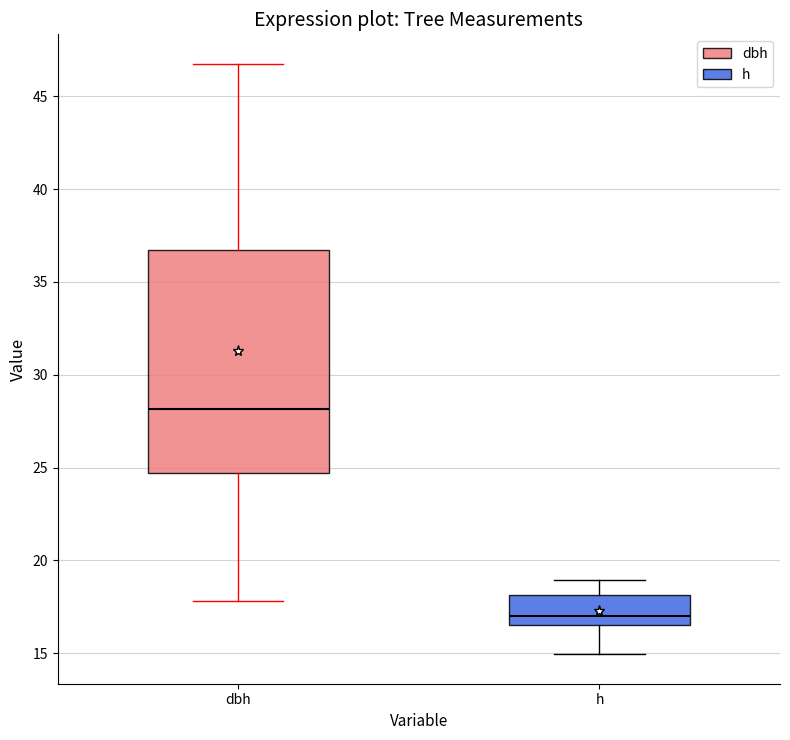

Where does the lower whisker of the box for dbh end on the y-axis? The values are not printed on the chart, so give them approximately, as read against the axis.

18.0